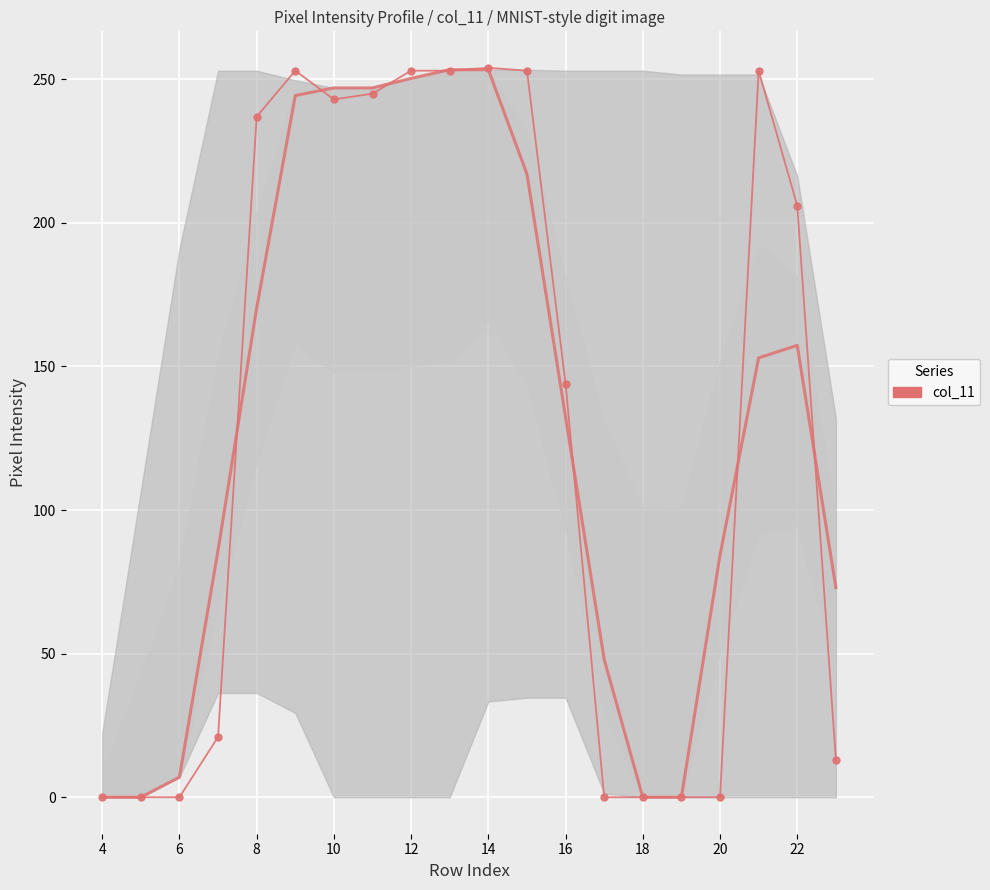

How many distinct data groups are displayed?

1